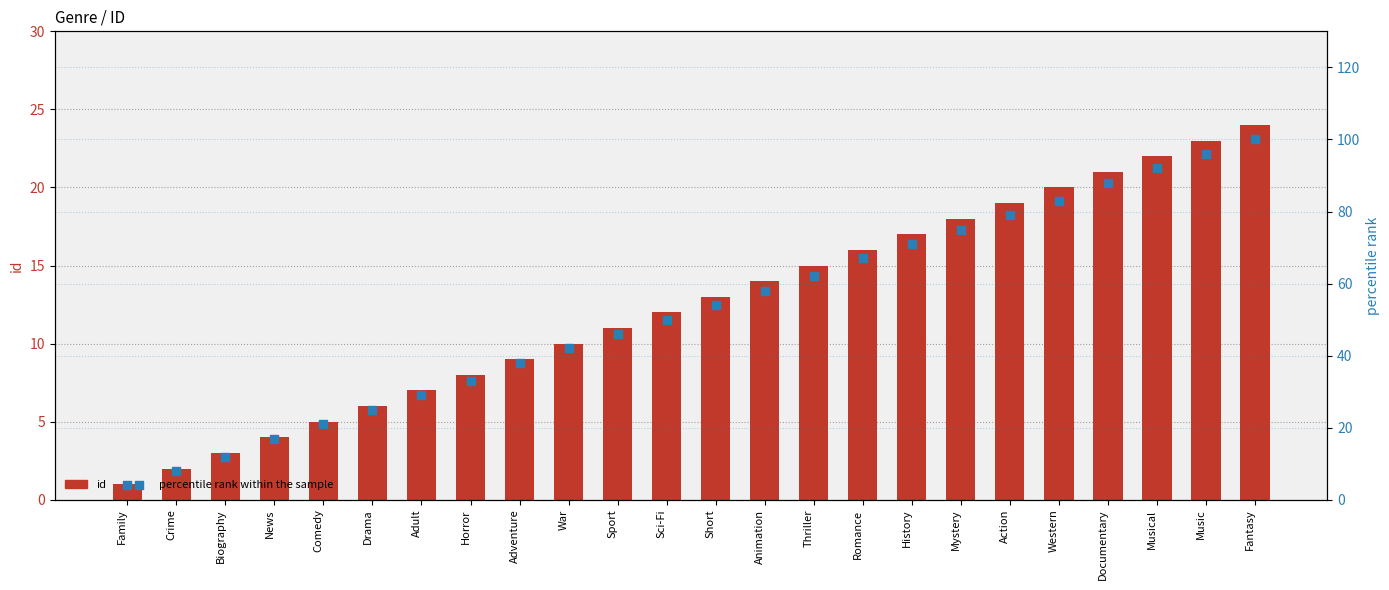

What are all the series names shown in the legend?

id, percentile rank within the sample